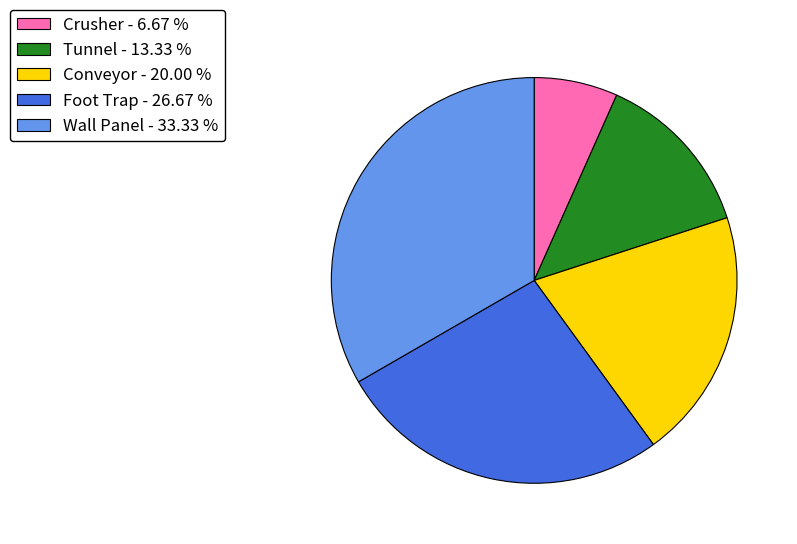

Is Conveyor - 20.00 % the majority of the pie?

No